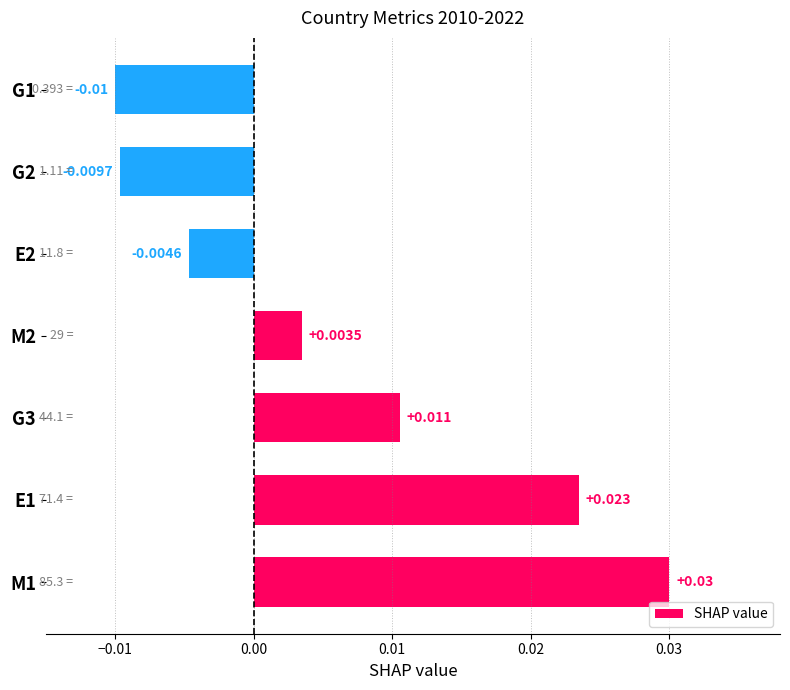

Which category has the lowest value across all series?

G1